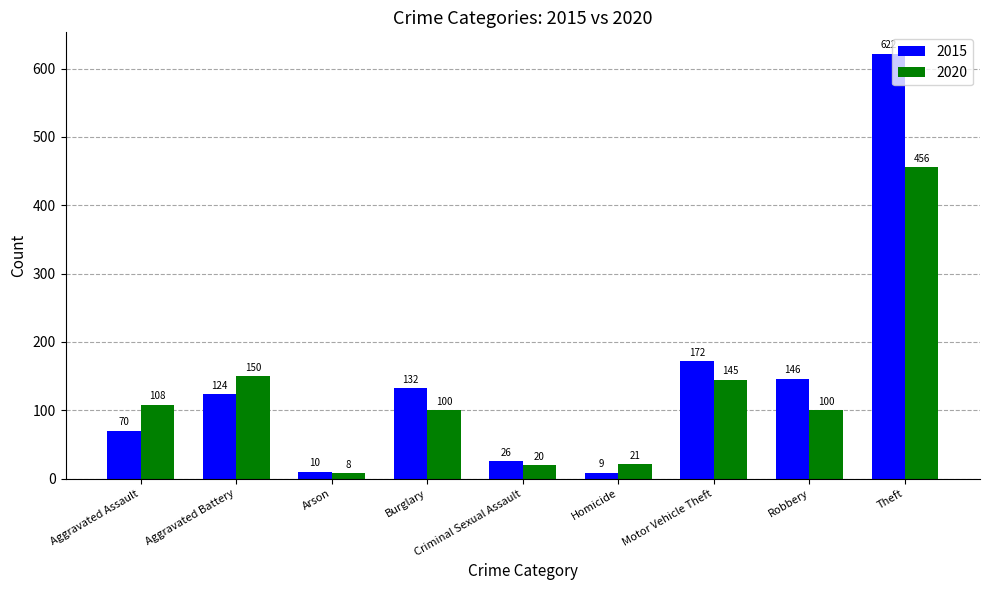

Are the bars grouped side by side (vs. stacked)?

Yes